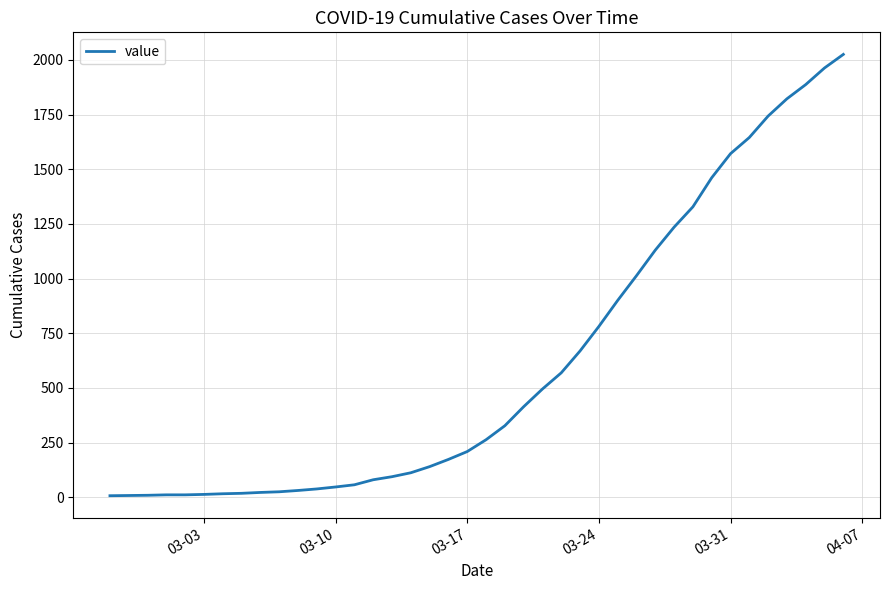

What is the difference between the maximum and minimum values?

2018